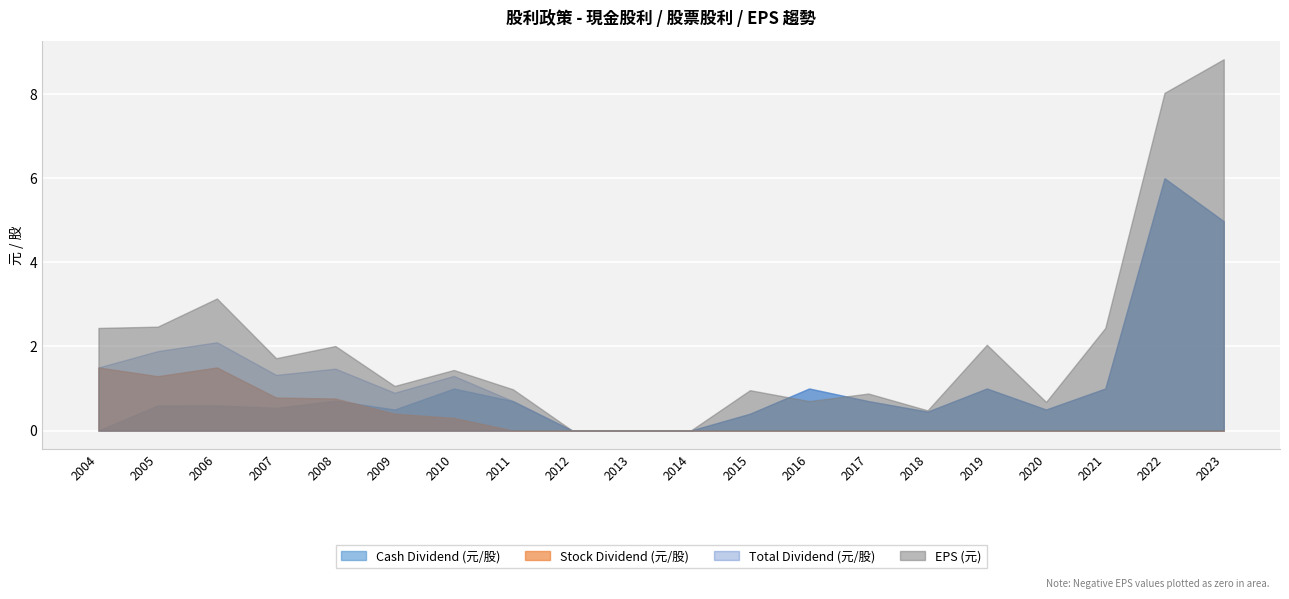

Which category has the highest value in the Stock Dividend (元/股) series?

2006